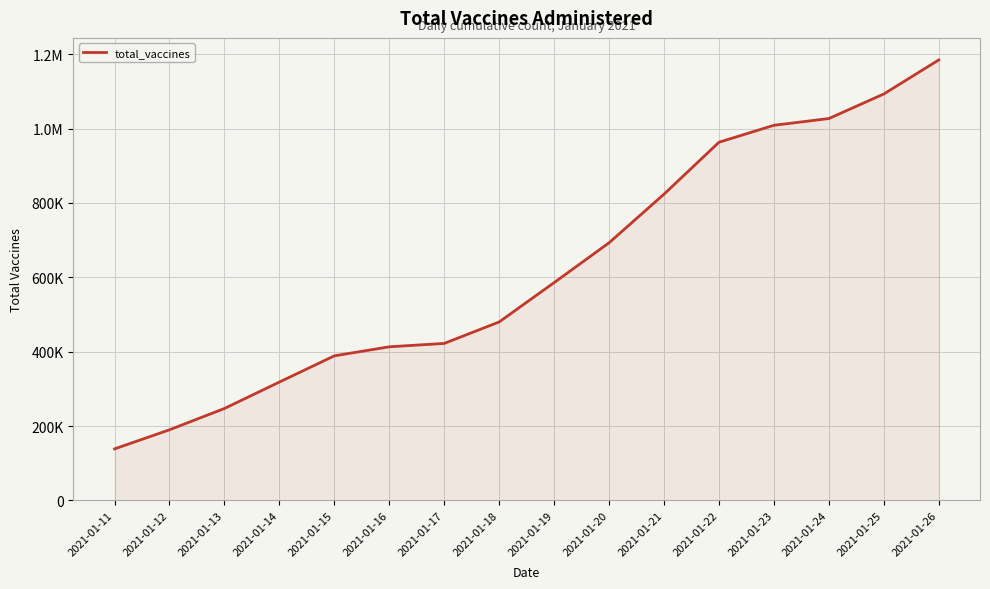

Is this an area chart (filled region under the line)?

Yes